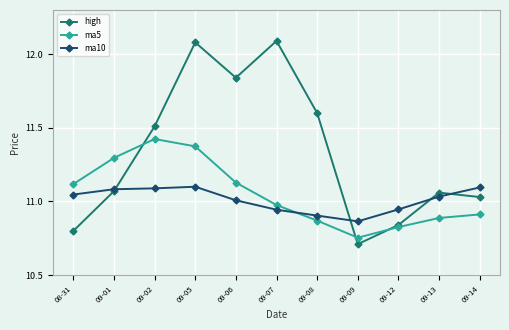

What is the smallest value displayed?

10.7